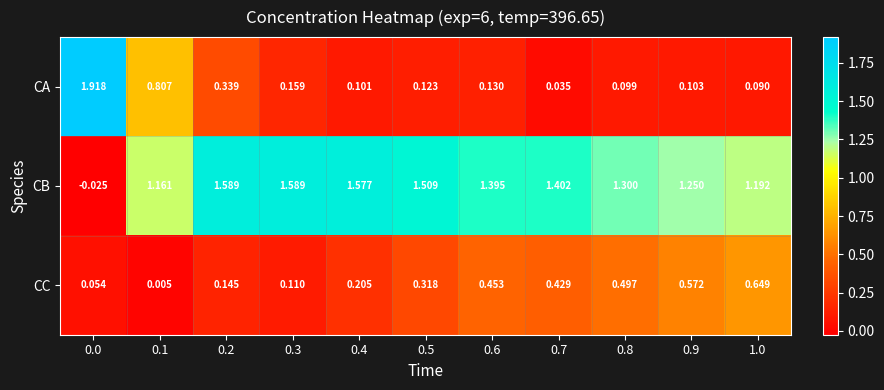

List the series in order of their peak value, lowest first.

CC, CB, CA